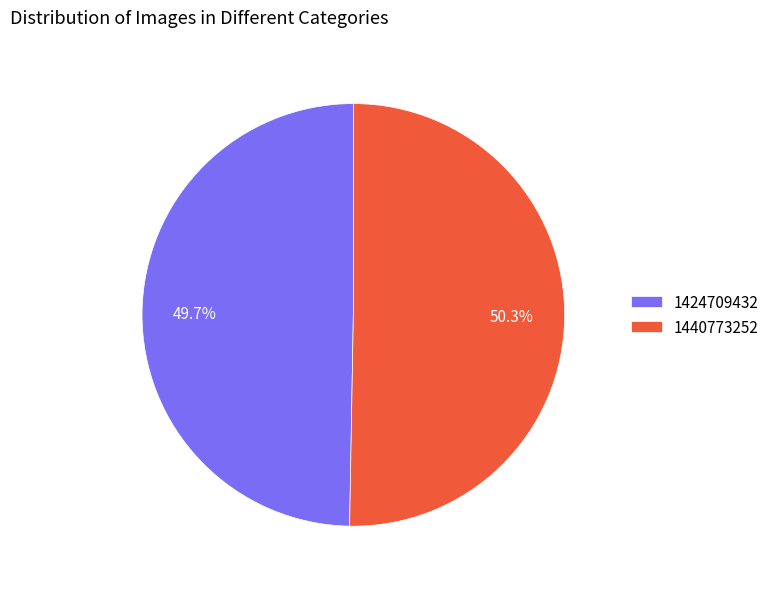

To the nearest percent, what portion does 1424709432 represent?

50%